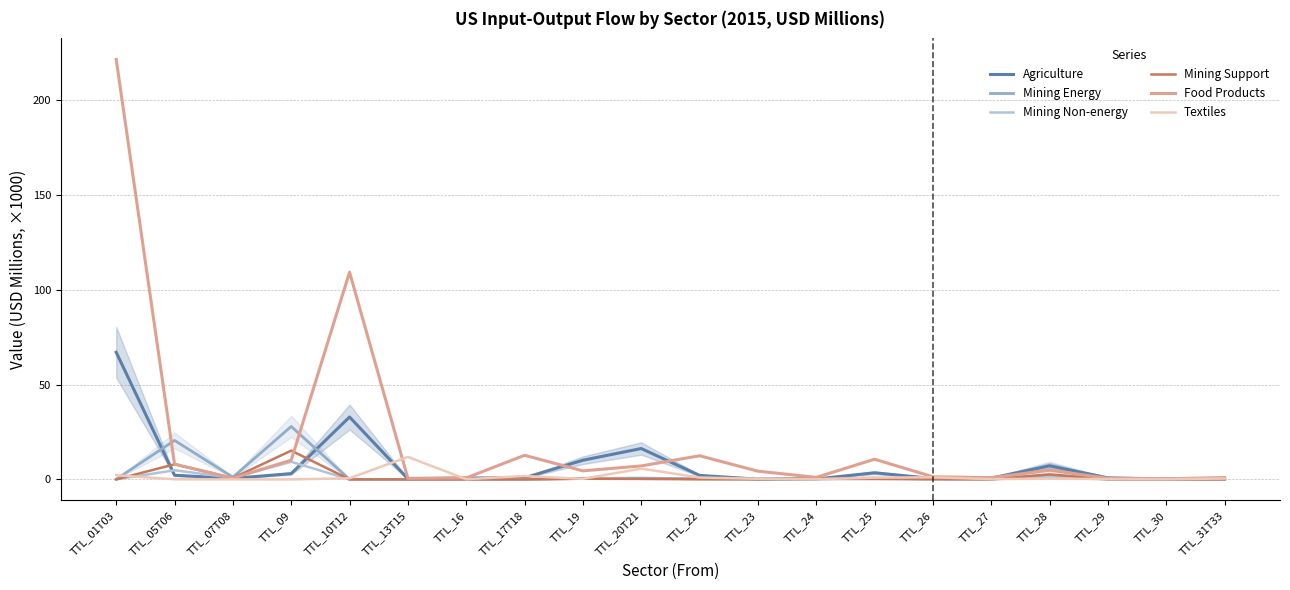

What position from the left is TTL_05T06?

2